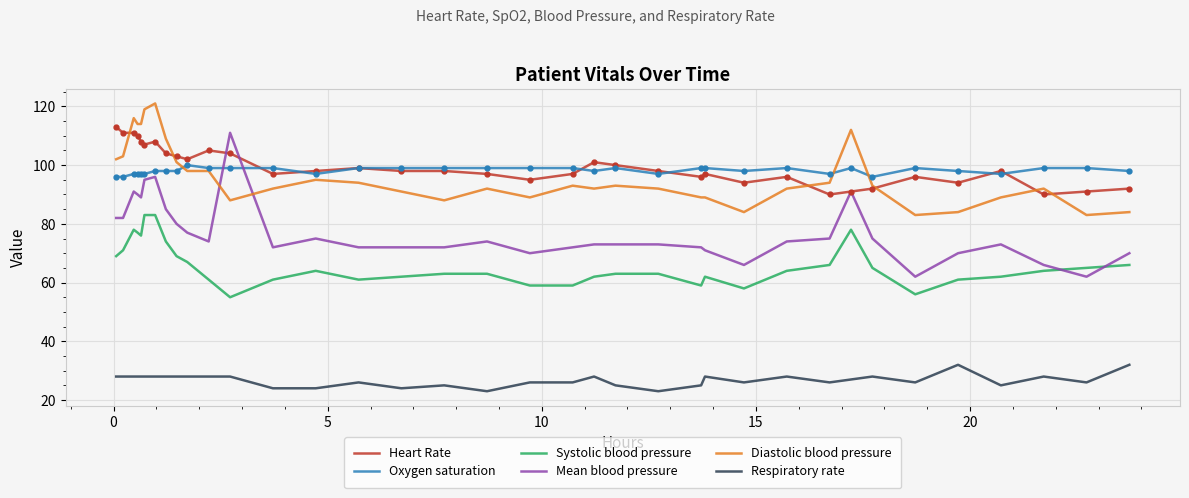

Which series has the largest range (max minus min)?

Mean blood pressure